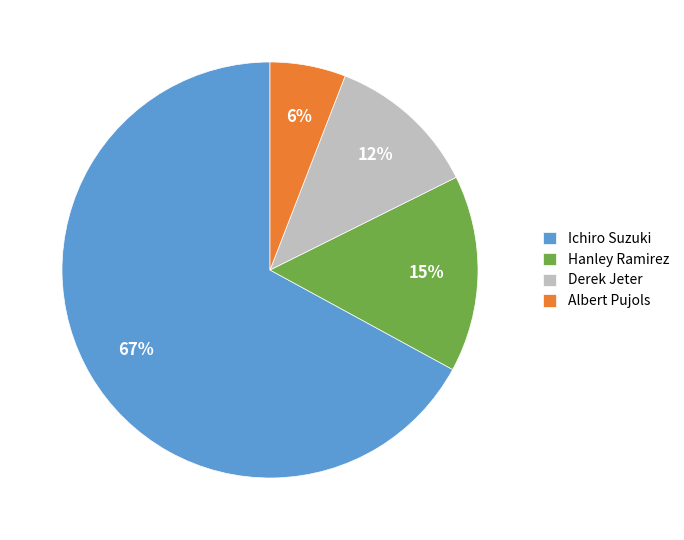

True or false: Ichiro Suzuki accounts for 58% of the total.

False